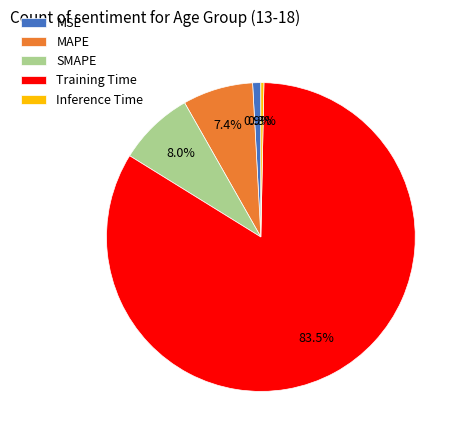

Does MSE represent more than half of the total?

No